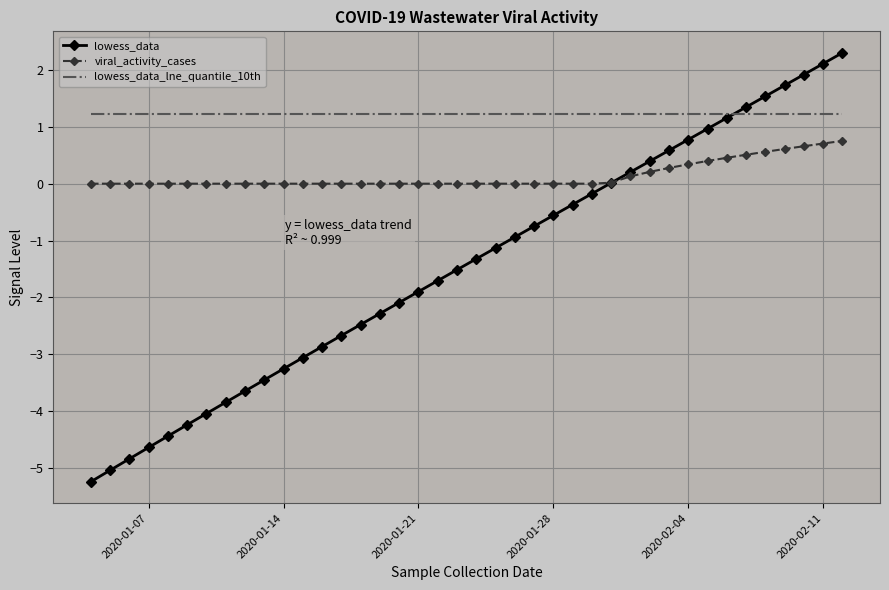

Which series has the largest range (max minus min)?

lowess_data